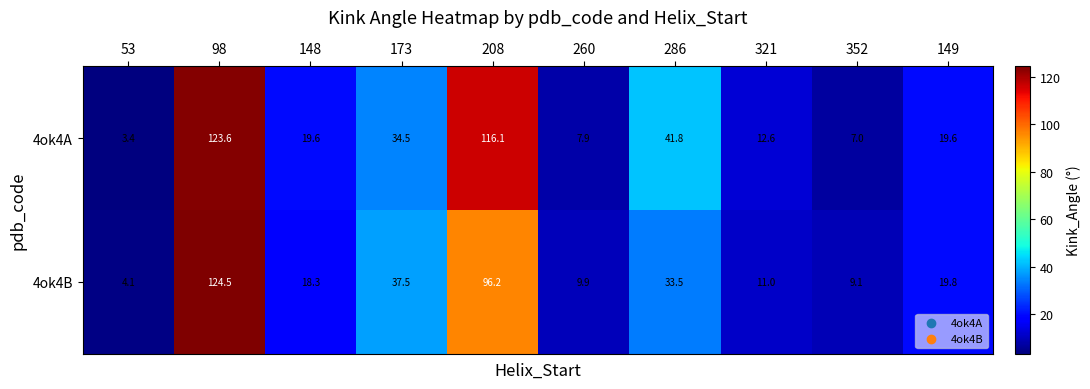

Where is 4ok4A nearest to the value 63?

286